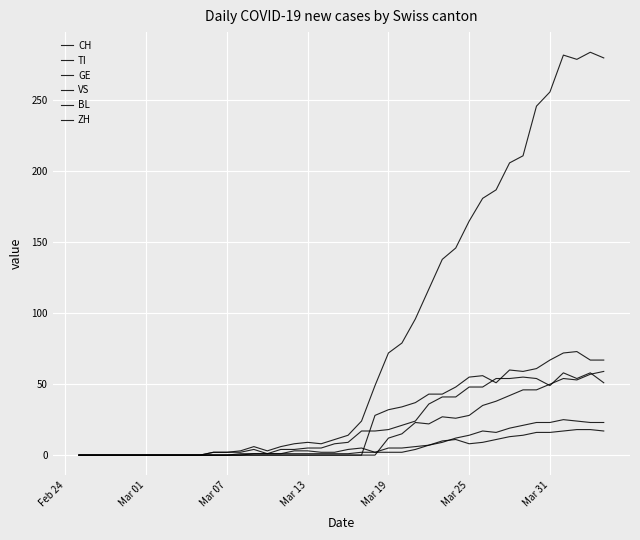

Does the chart have visible grid lines?

Yes